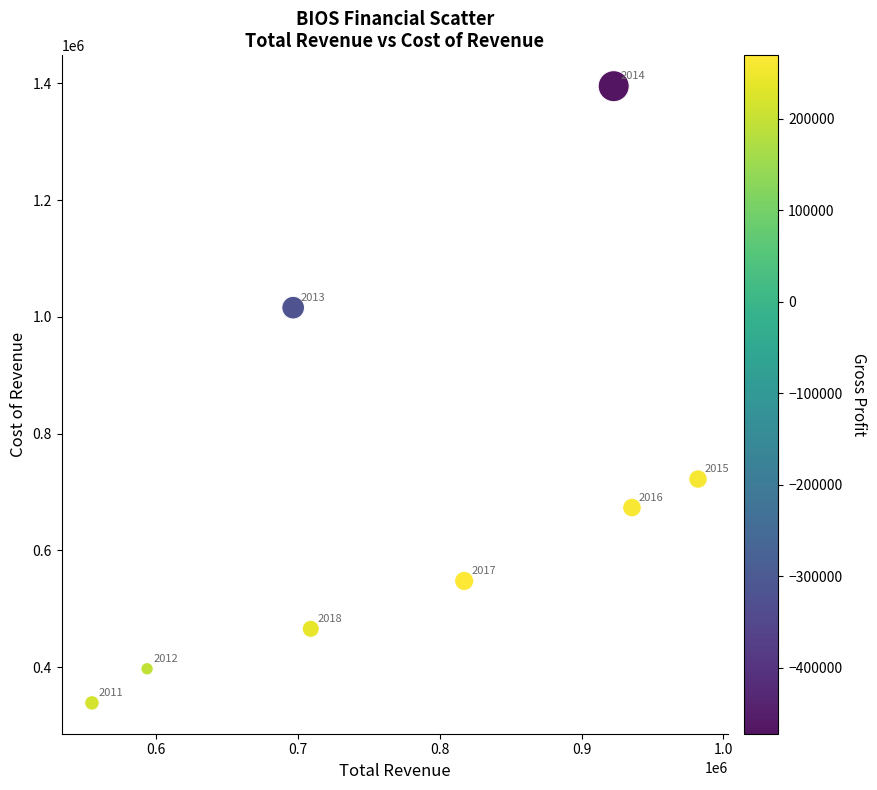

What is the average Y value?

694600